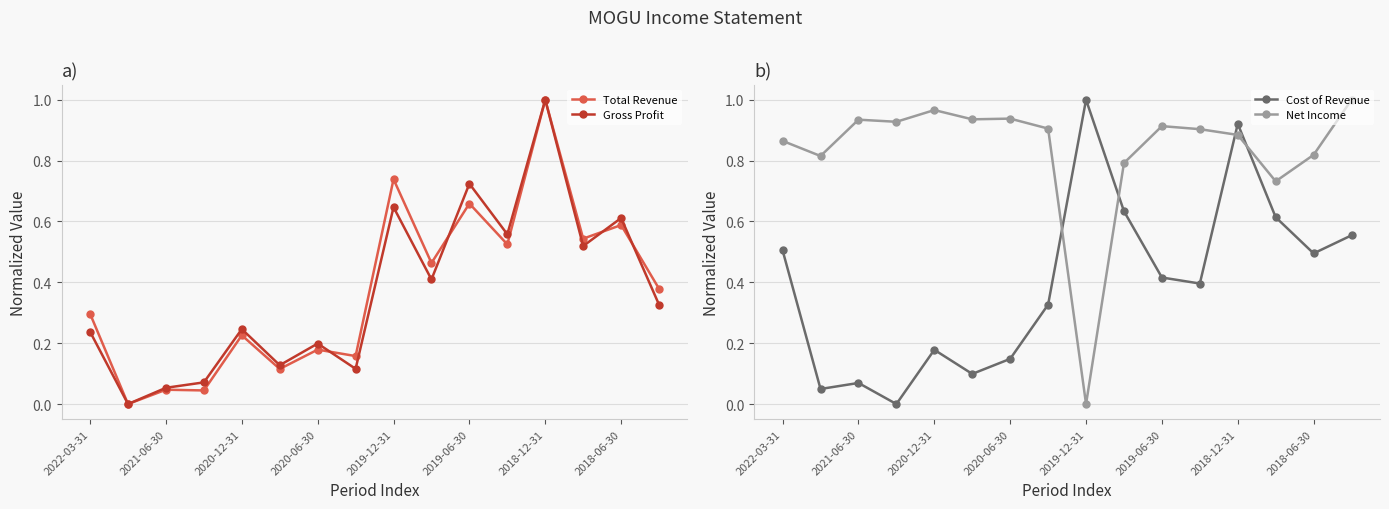

What are all the series names shown in the legend?

Total Revenue, Gross Profit, Cost of Revenue, Net Income